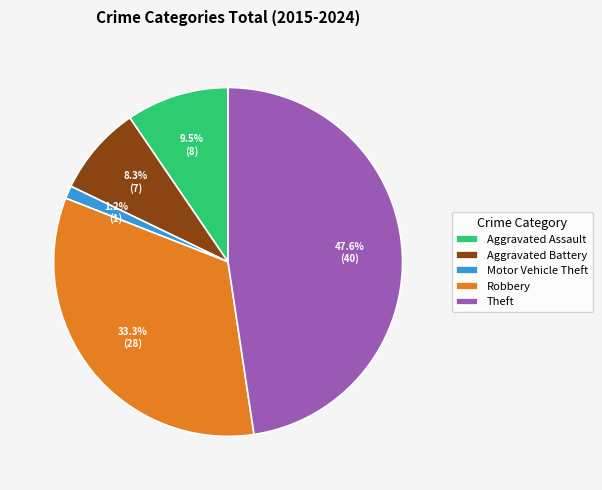

Does any single category account for the majority?

No